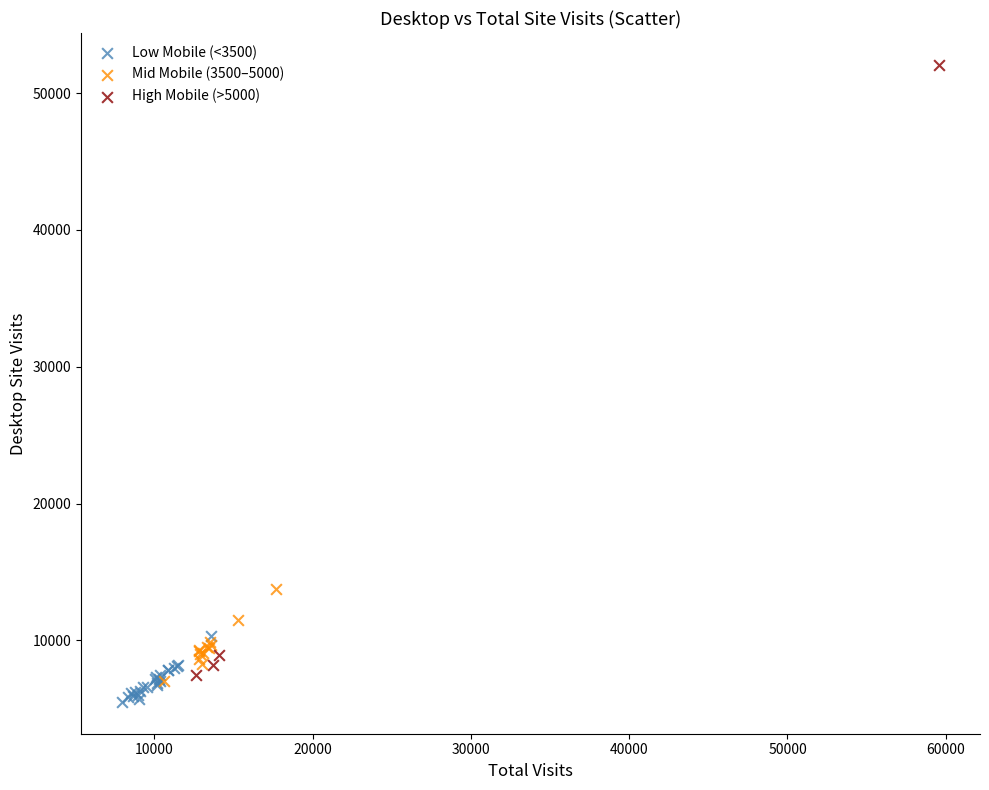

Which series has the largest Y range (max minus min)?

High Mobile (>5000)